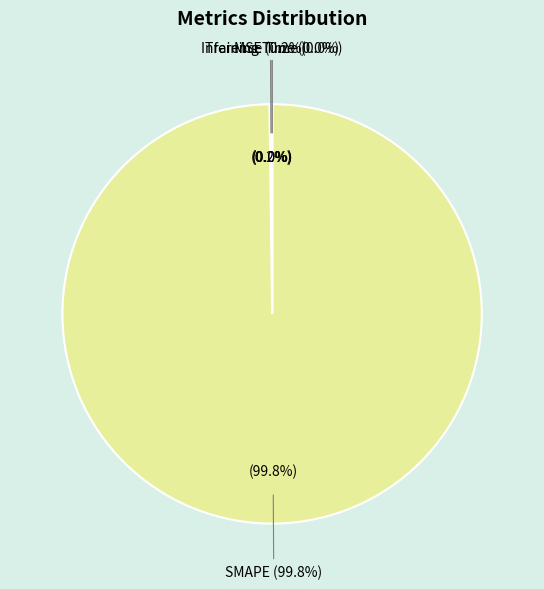

How many segments does this pie chart have?

4